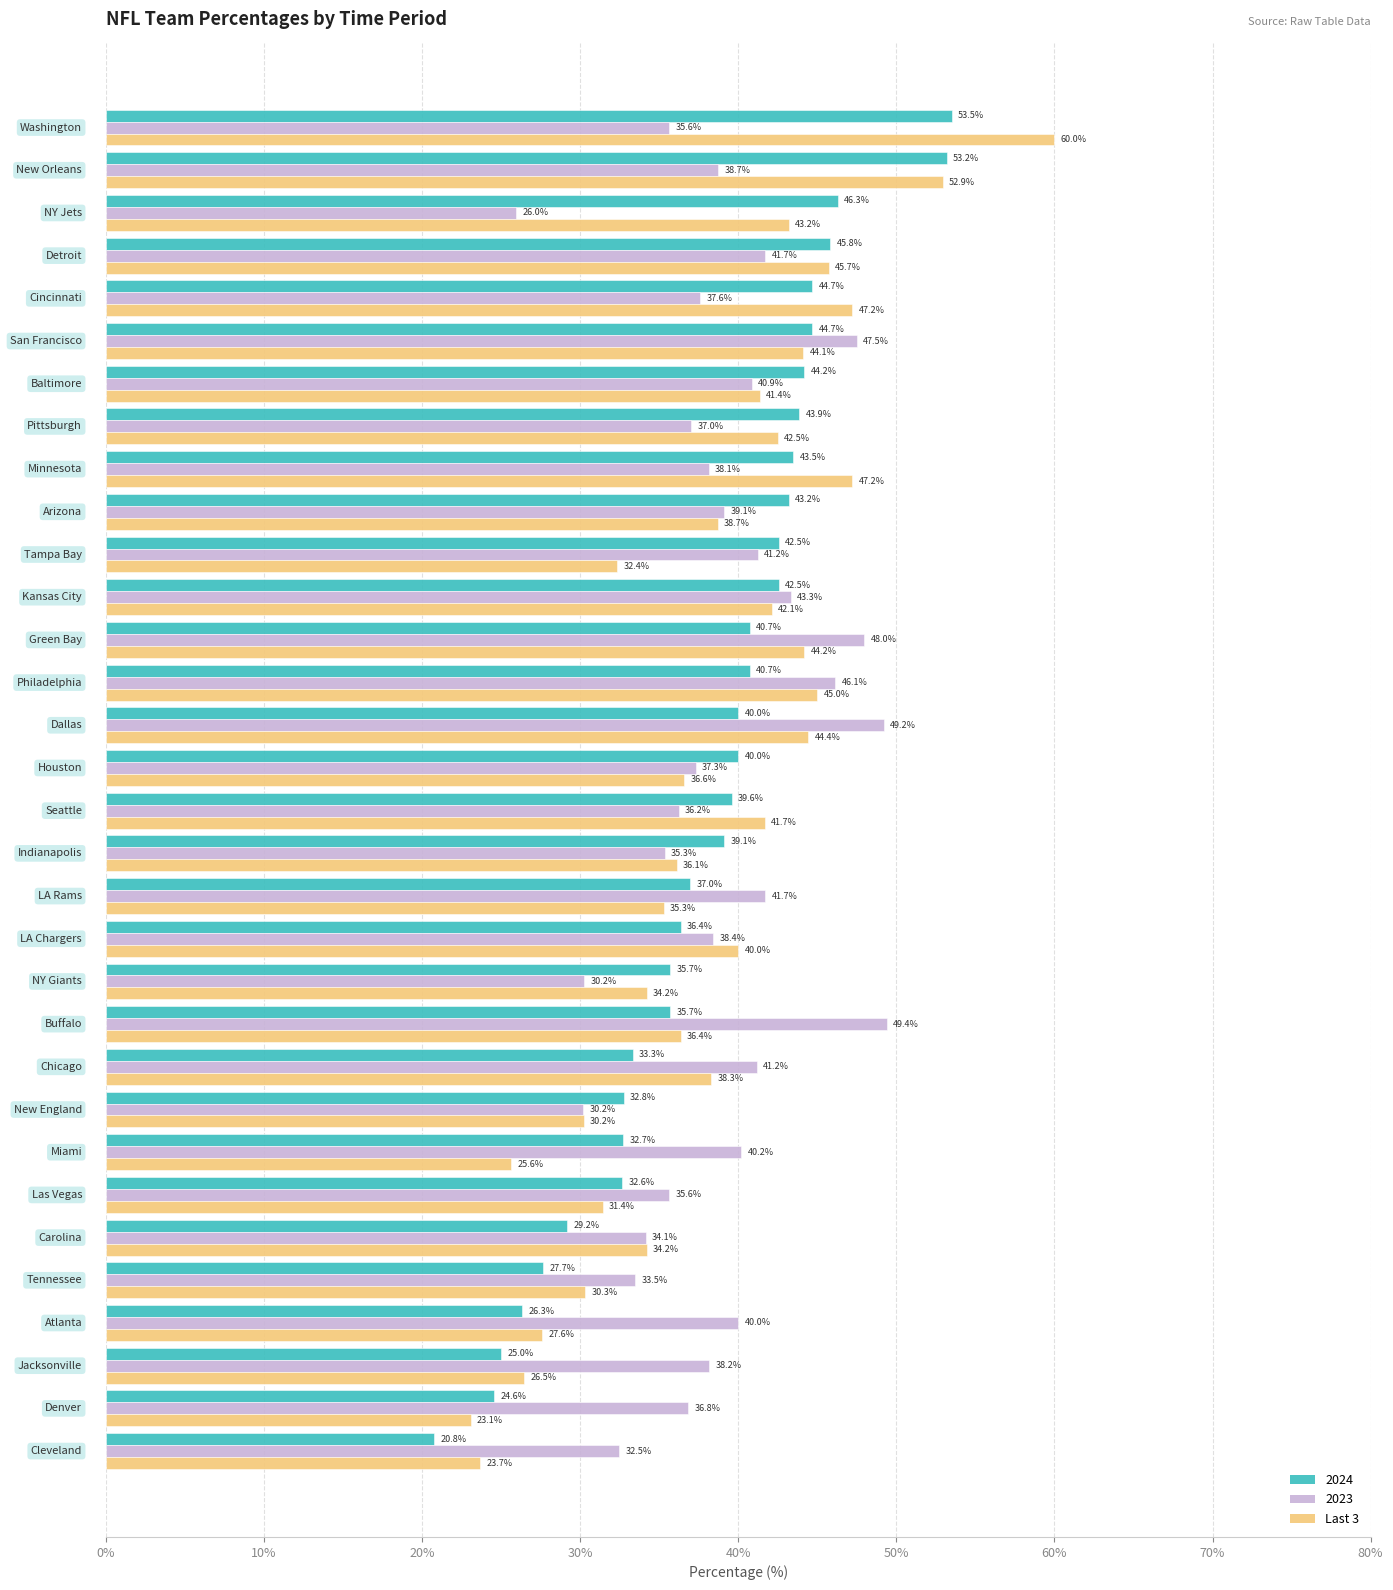

Count the number of categories in the chart.

32